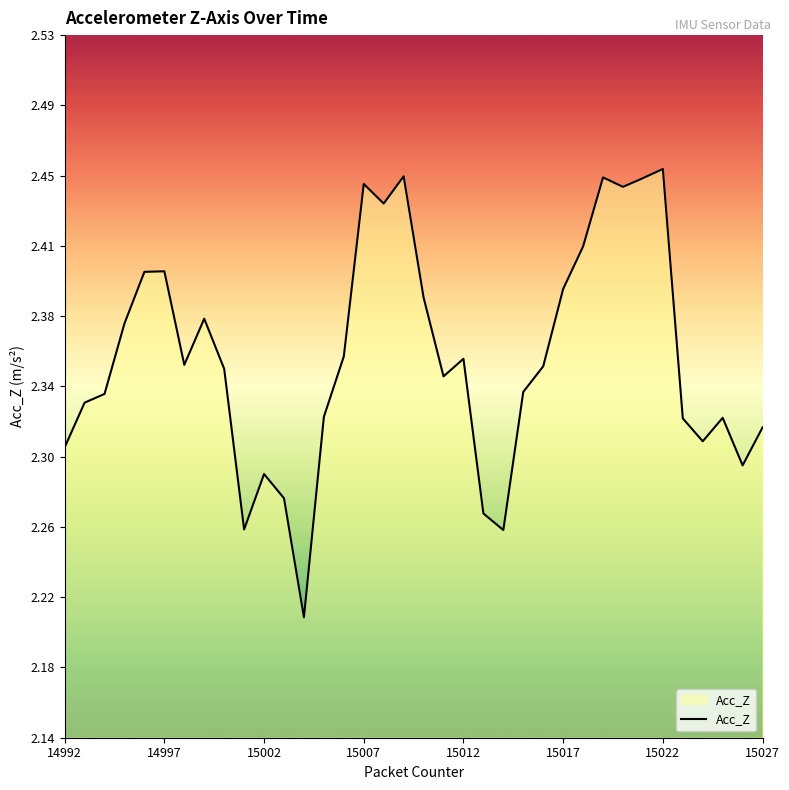

Does the chart display data point markers on the line(s)?

No